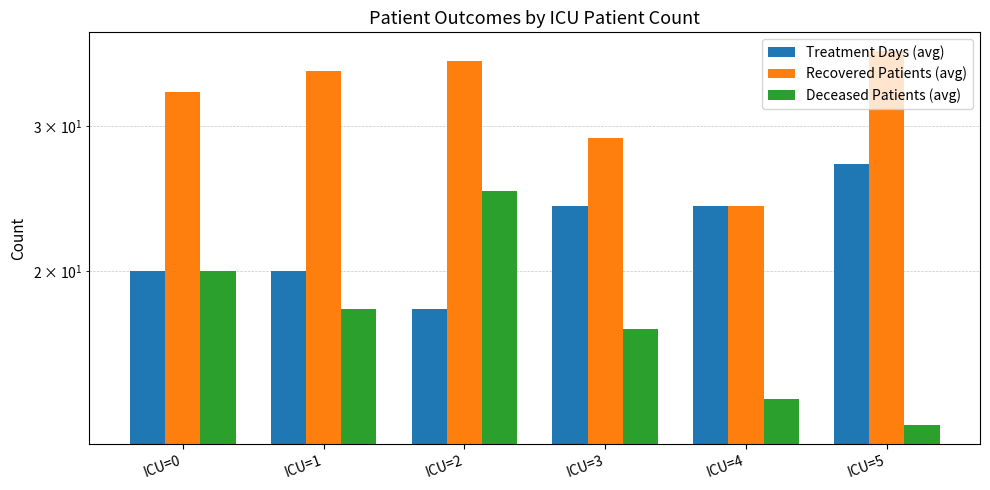

Which series changed the most between ICU=1 and ICU=4?

Recovered Patients (avg)